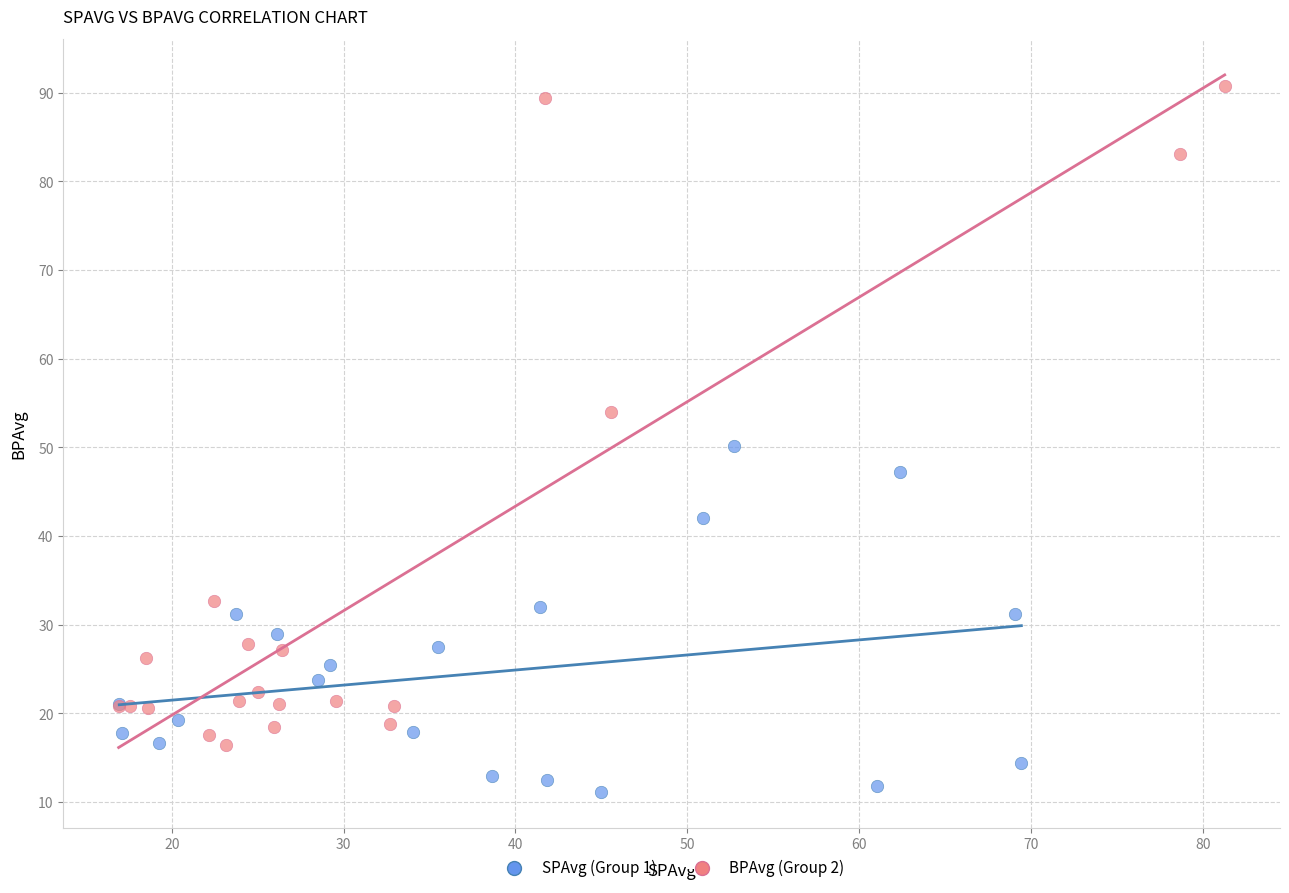

Which series reaches the minimum Y coordinate?

SPAvg (Group 1)